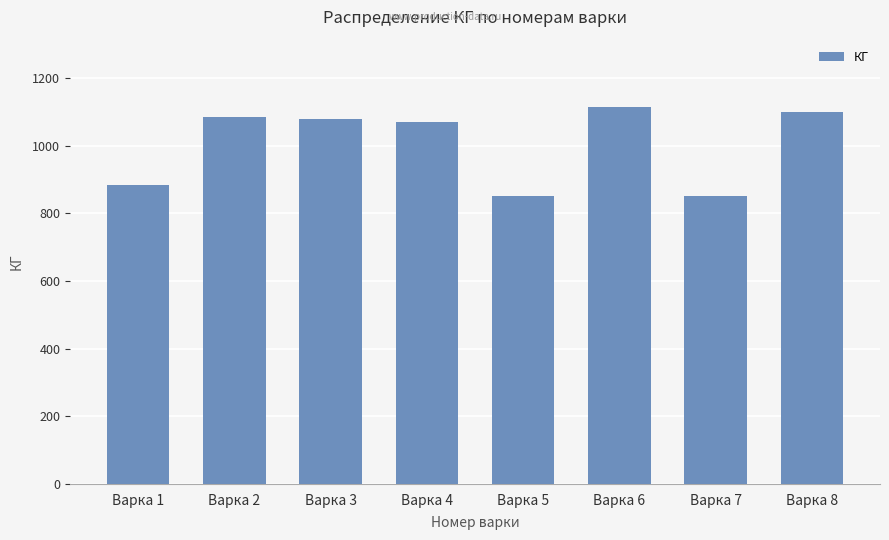

What is the maximum value shown in the chart?

1113